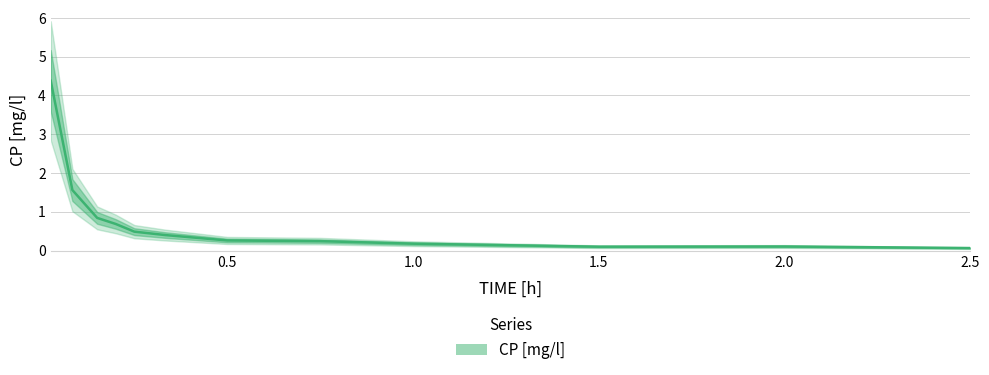

How many lines are shown in the chart?

1